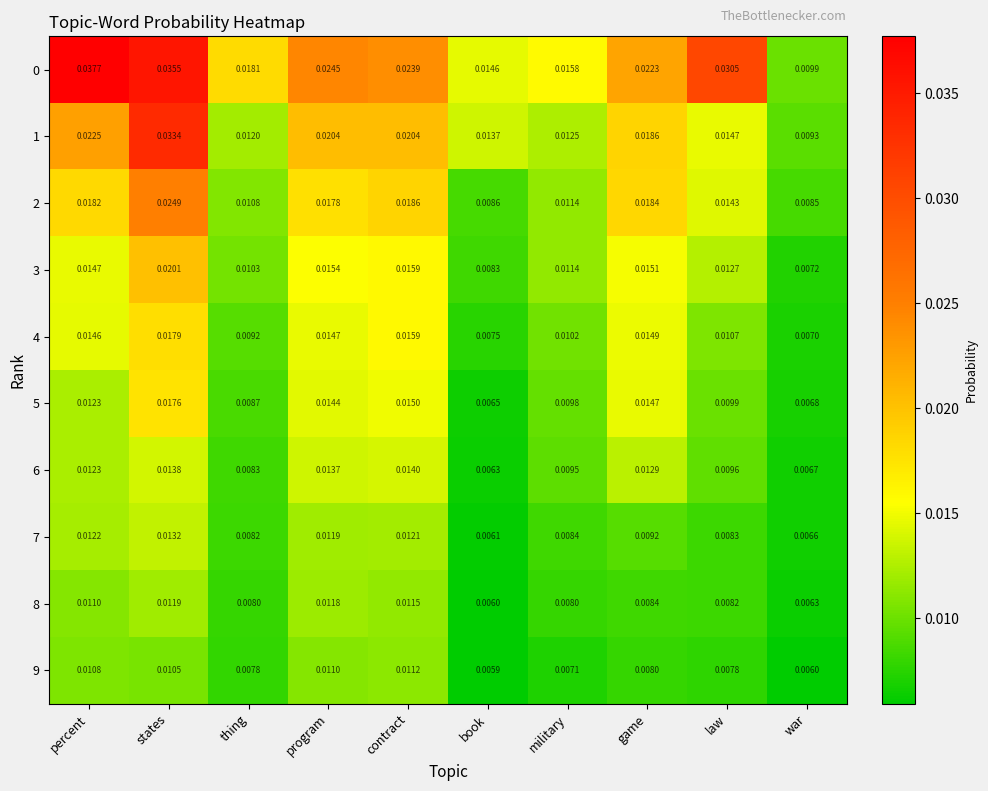

At which label does 5 reach its peak?

states